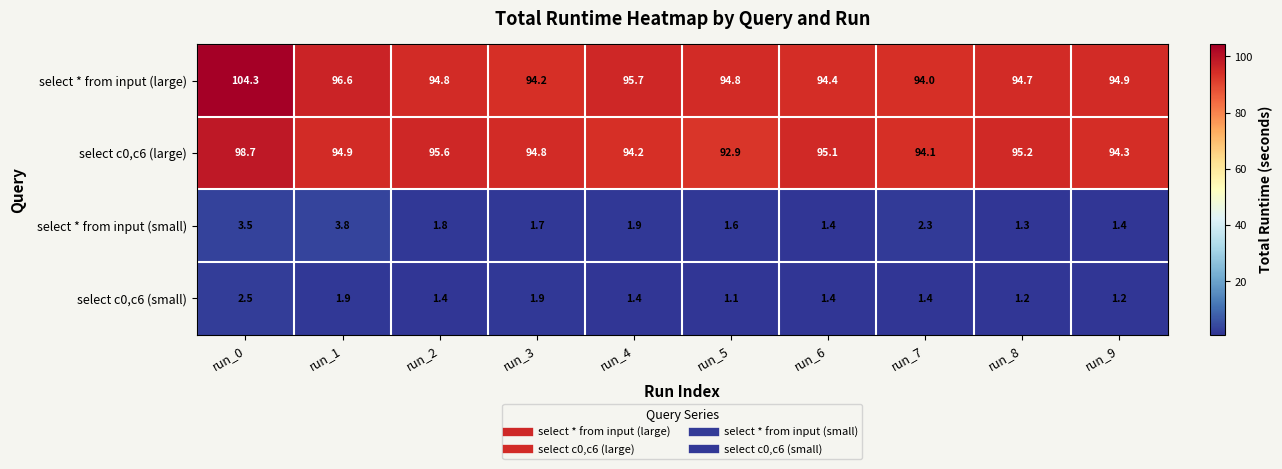

At which label is select * from input (large) closest to 99?

run_1